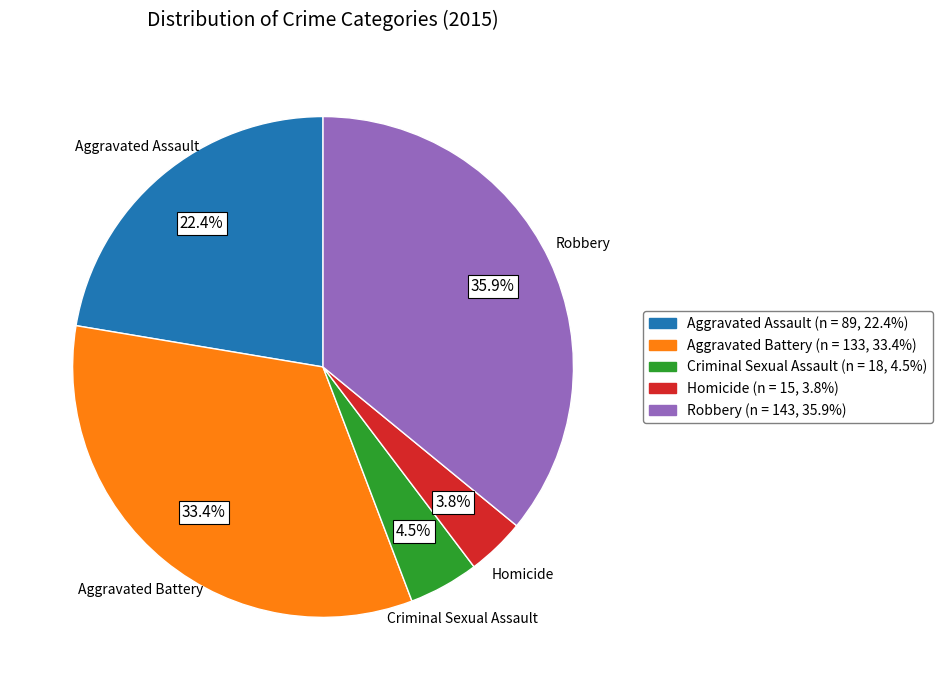

How many segments does this pie chart have?

5